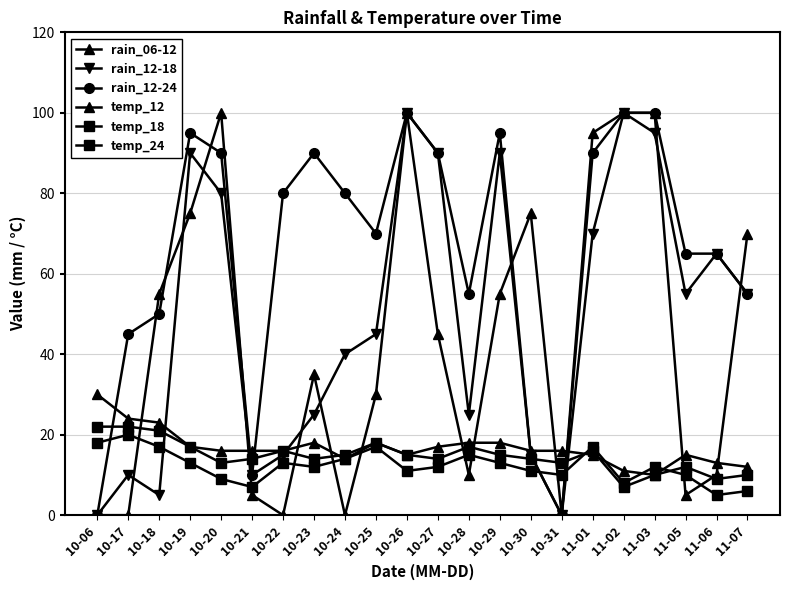

Between which two adjacent categories do rain_12-24 and rain_06-12 first intersect?

10-17 and 10-18